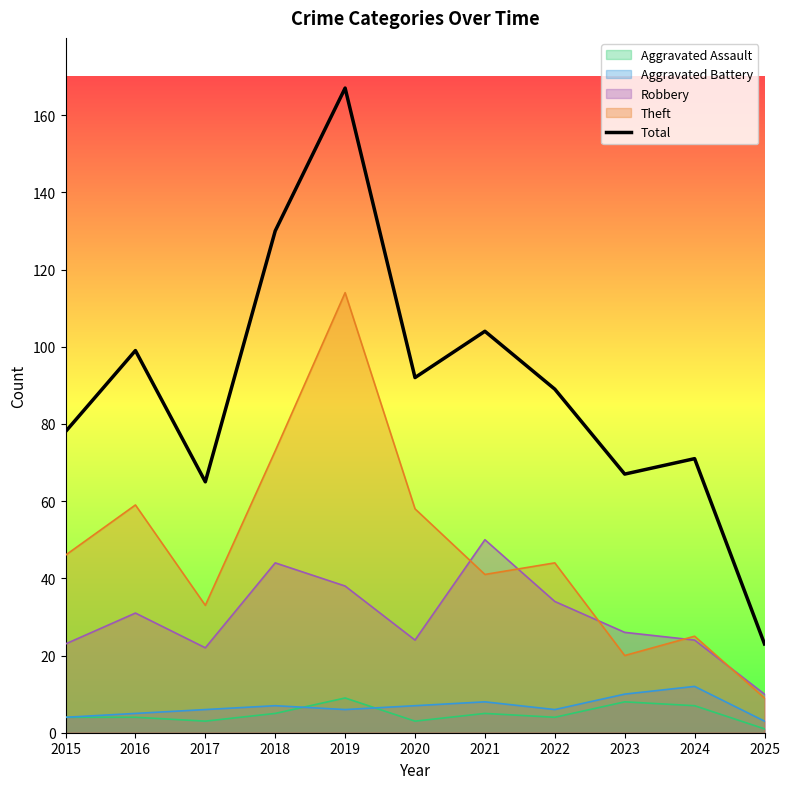

Which category has the highest value across all series?

2019